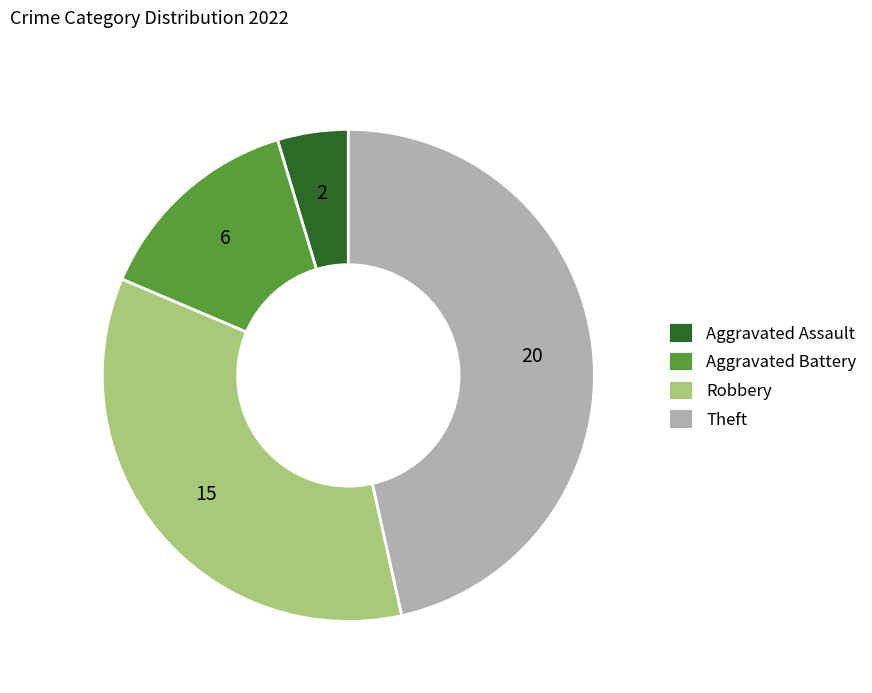

Is there a majority slice in this chart?

No